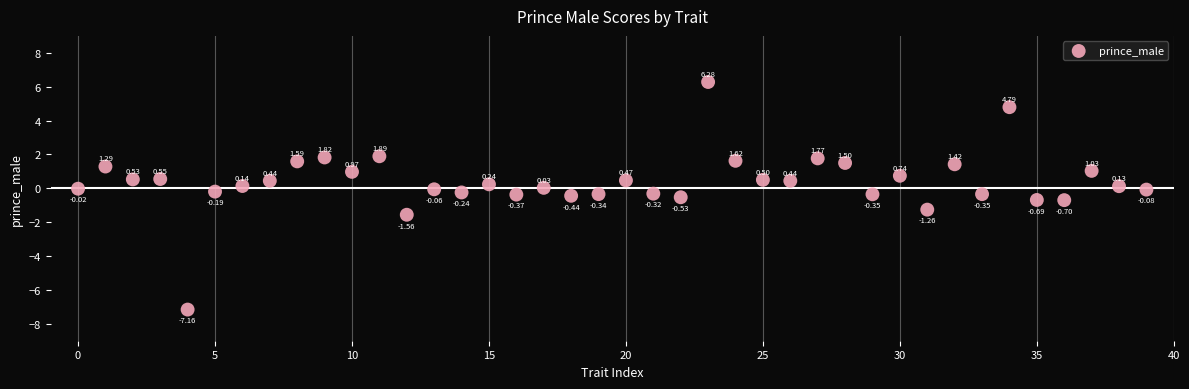

What is the range of Y values (max minus min)?

13.4